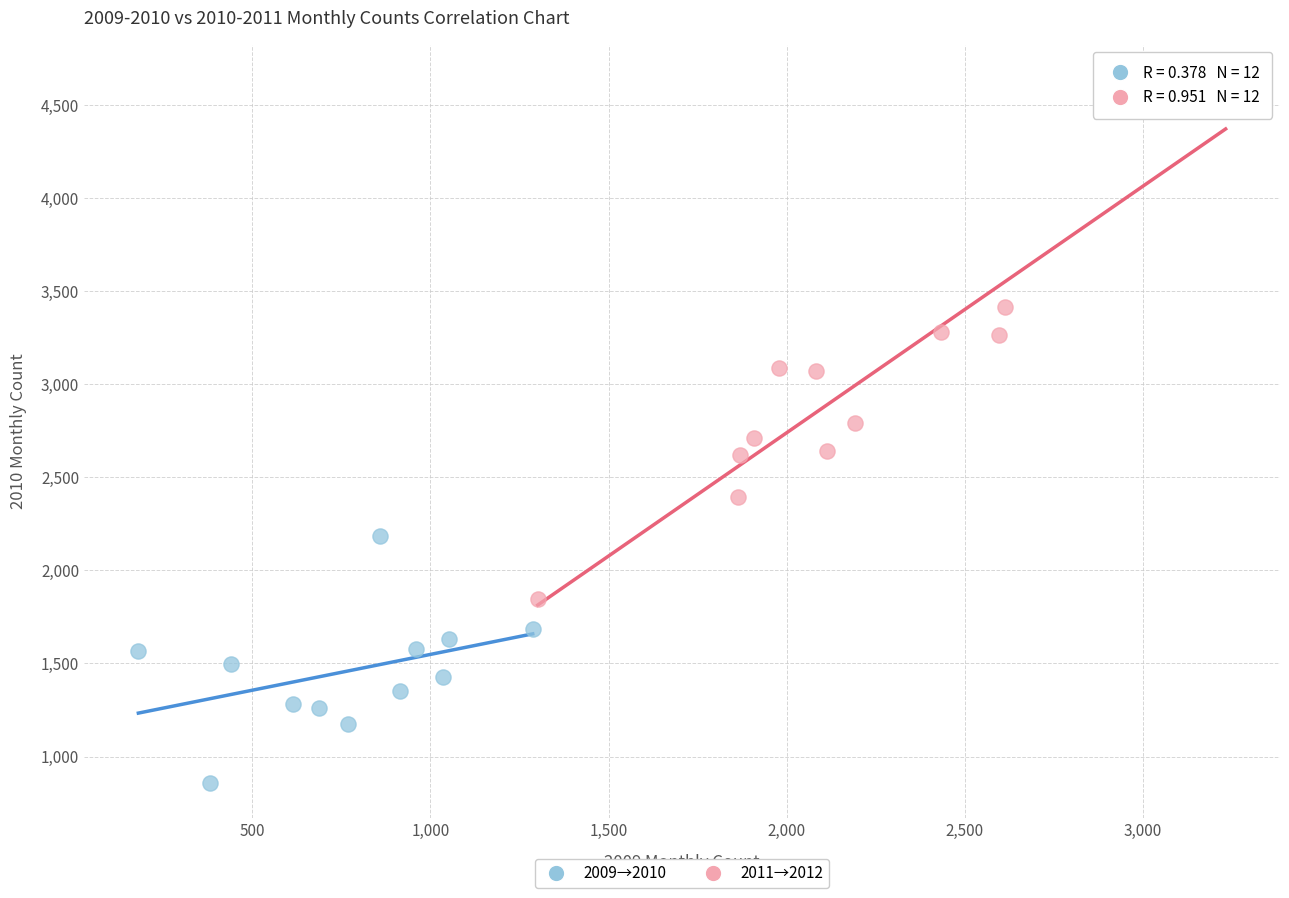

Which series reaches the minimum Y coordinate?

2009→2010